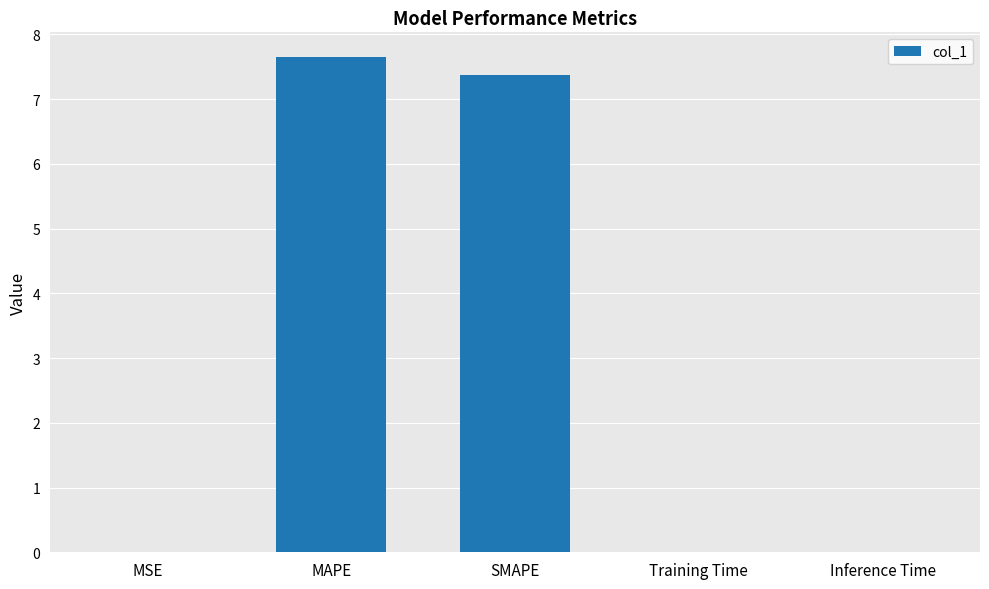

What is the greatest value displayed?

7.6